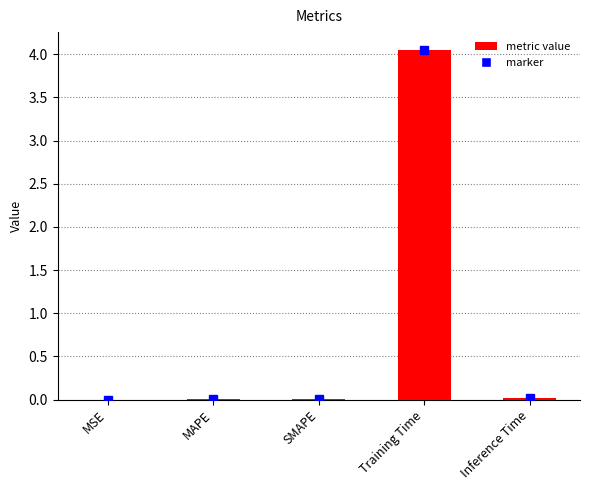

The value at MAPE is 0.0. True or false?

True